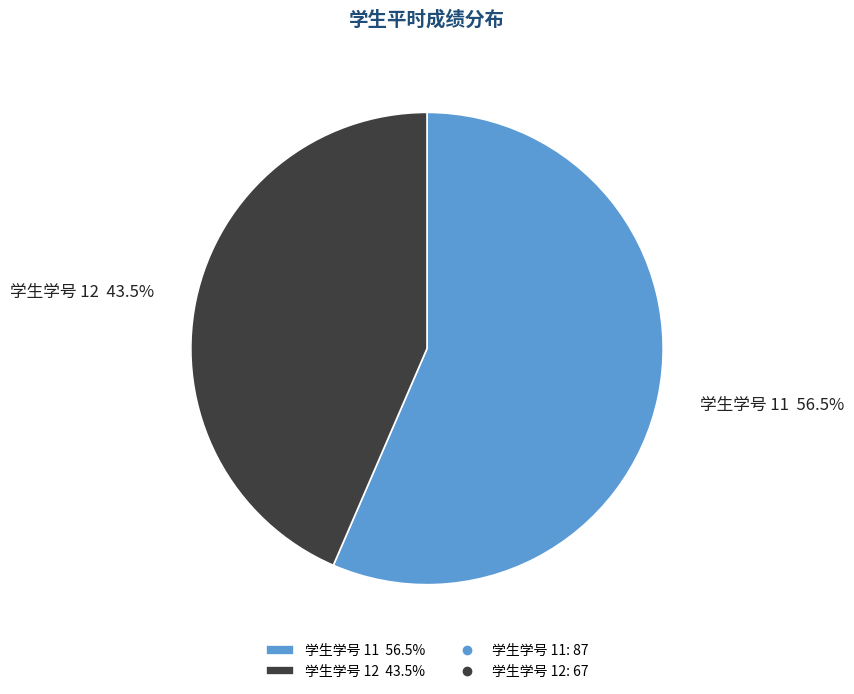

Which slice is the smallest?

学生学号 12 43.5%